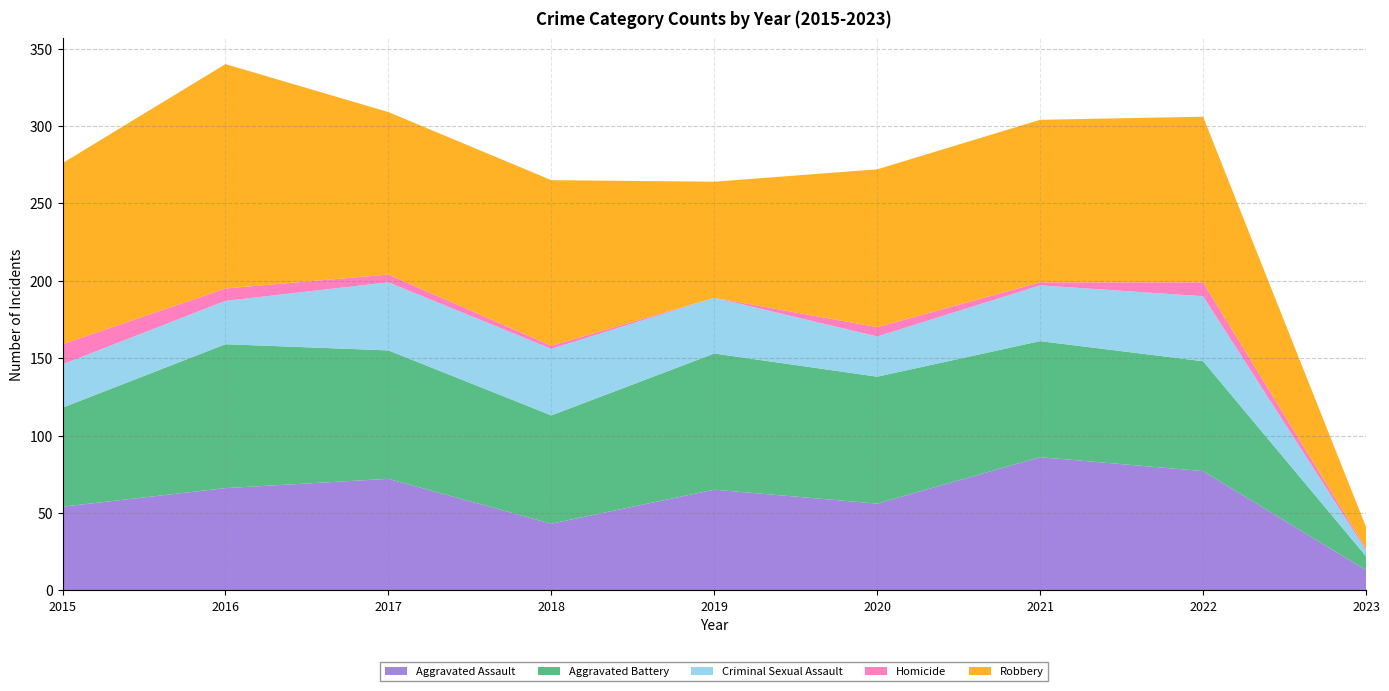

Reading left to right, list all the values displayed in this chart.

Aggravated Assault: 54	66	72	43	65	56	86	77	13
Aggravated Battery: 64	93	83	70	88	82	75	71	9
Criminal Sexual Assault: 28	28	44	43	36	26	36	42	4
Homicide: 13	8	5	2	0	6	2	9	1
Robbery: 117	145	105	107	75	102	105	107	14